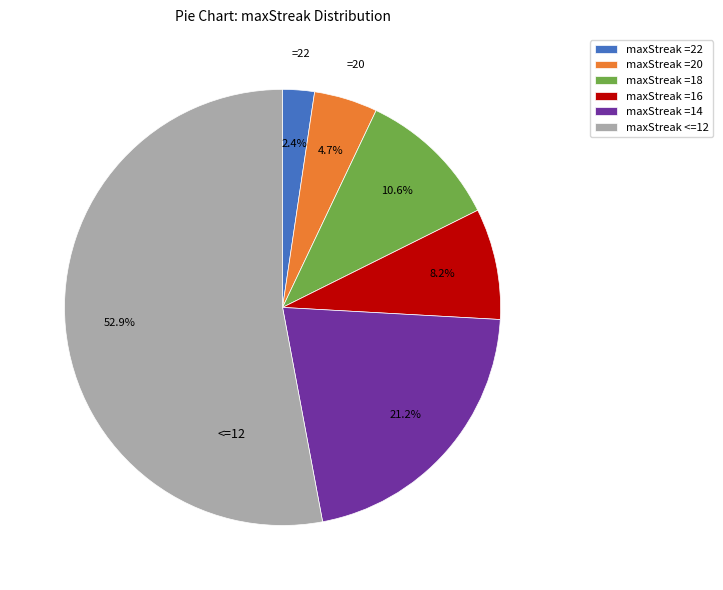

What is the majority slice?

maxStreak <=12